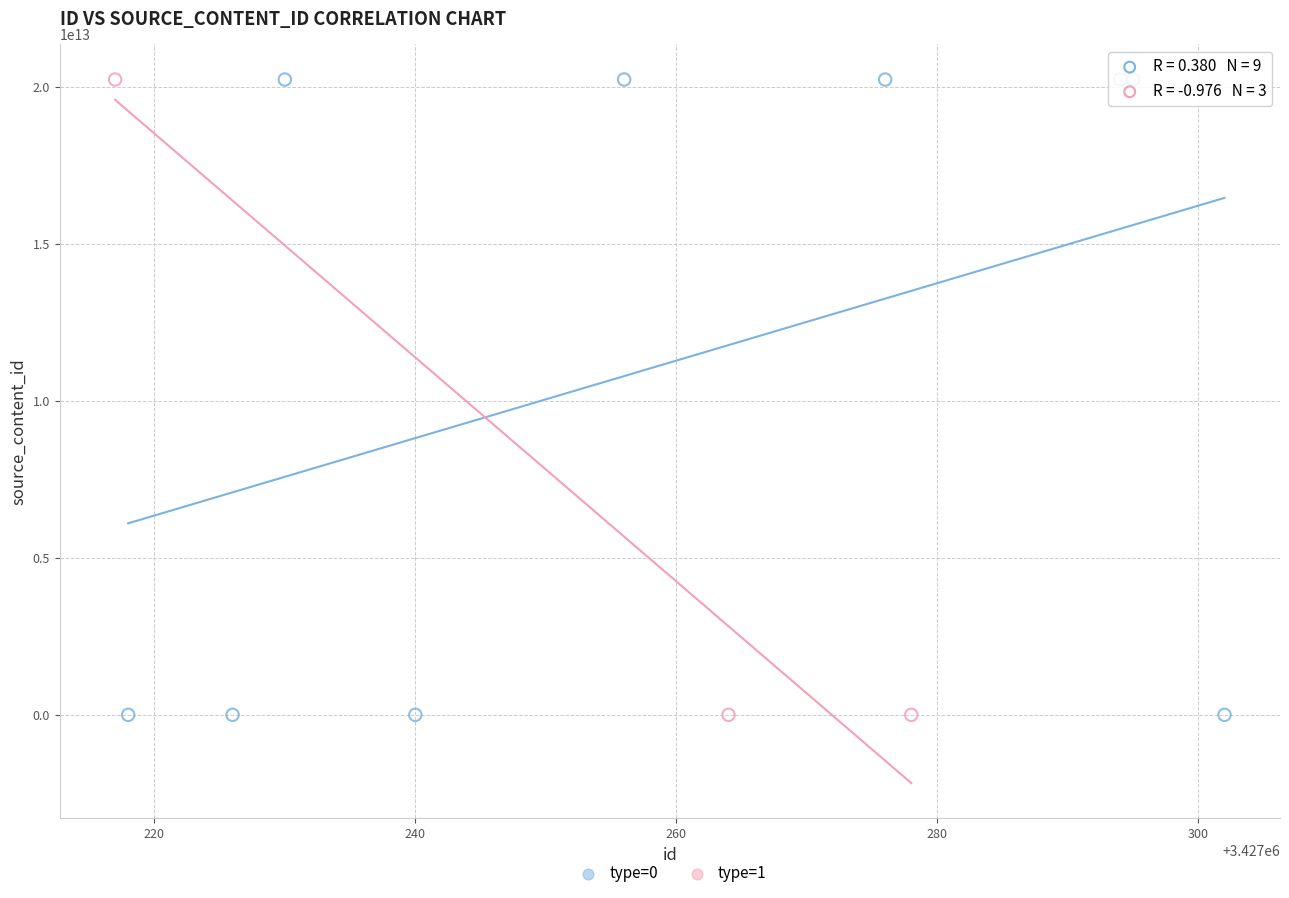

Which series has the widest spread of Y values?

type=0